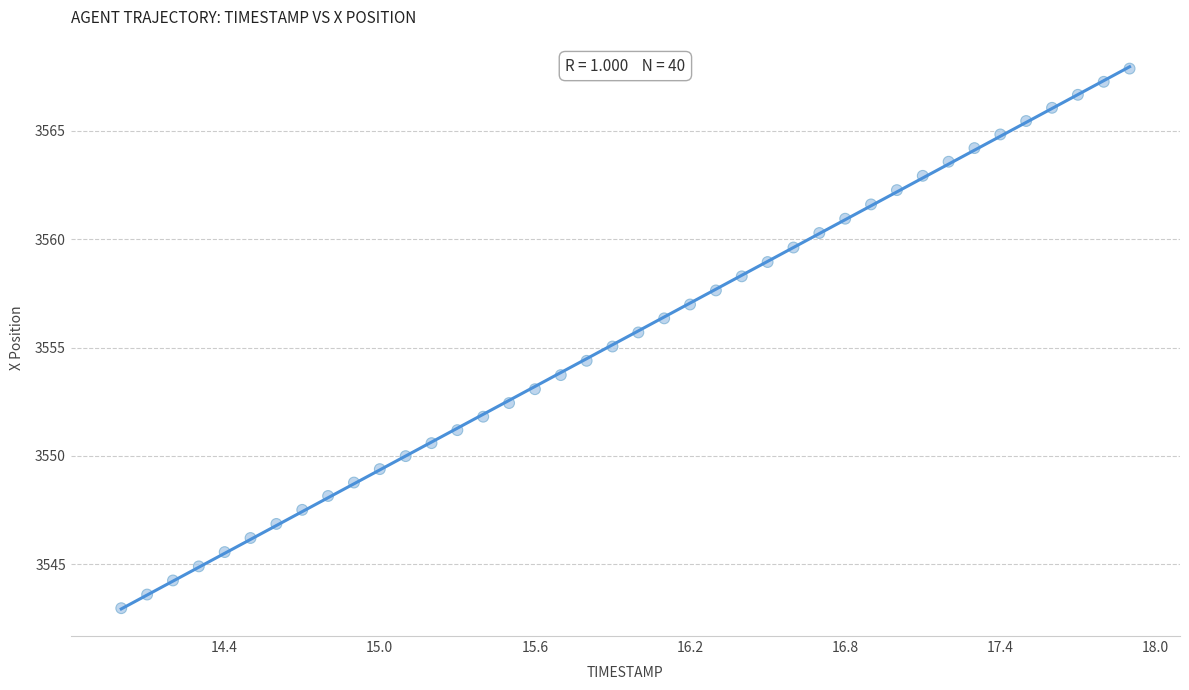

What is the range of Y values (max minus min)?

24.9